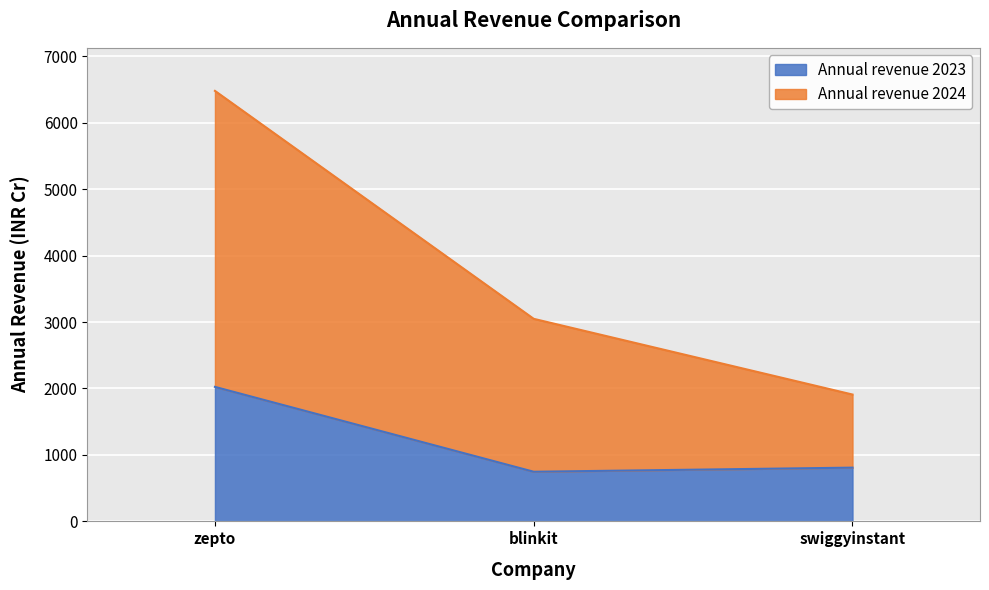

Rank the series by their maximum value, from highest to lowest.

Annual revenue 2024, Annual revenue 2023